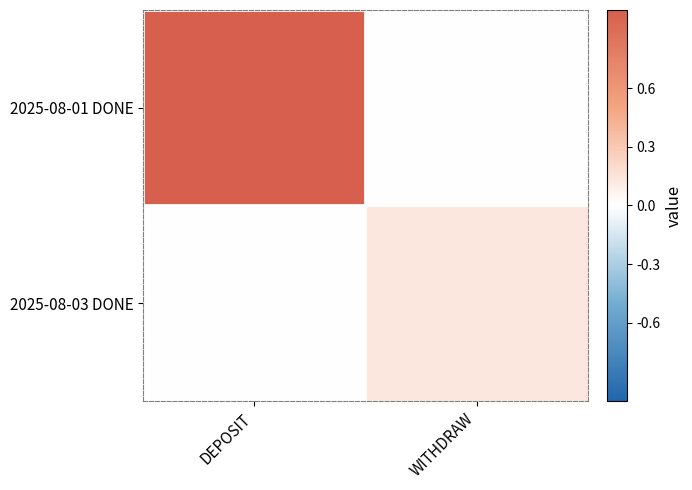

At which category is the sum across all series the highest?

DEPOSIT